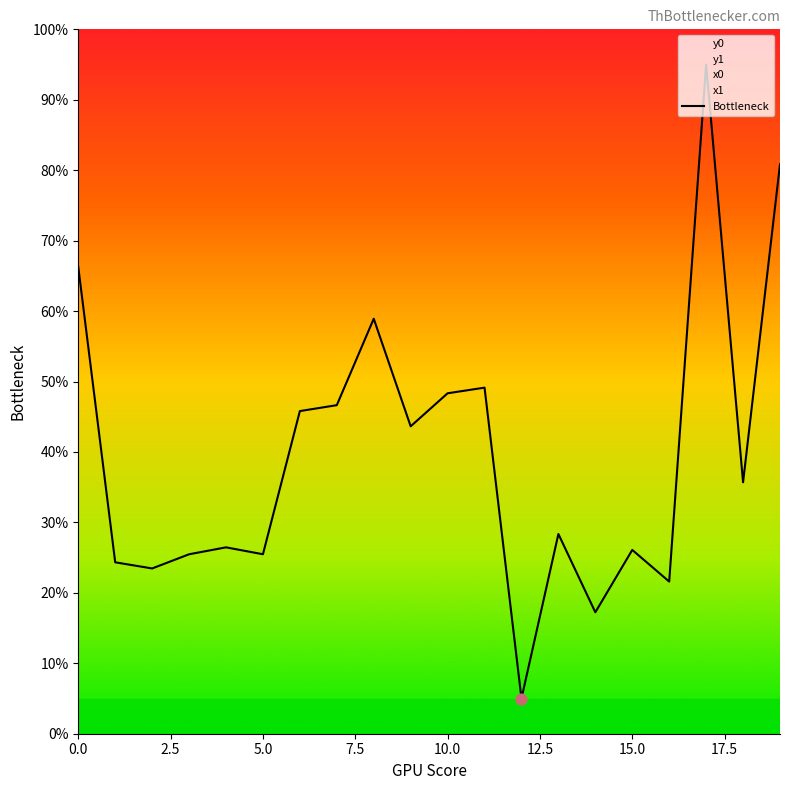

Approximately how many times larger is the value at 13 compared to 17?

0.3